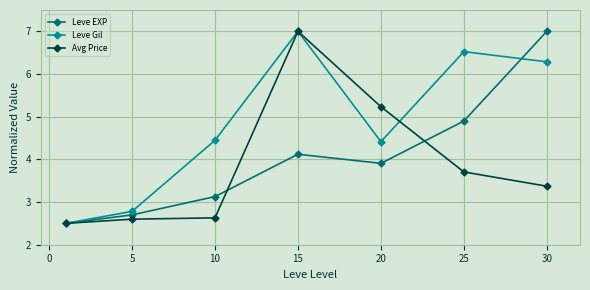

Which series has the largest total across all categories?

Leve Gil